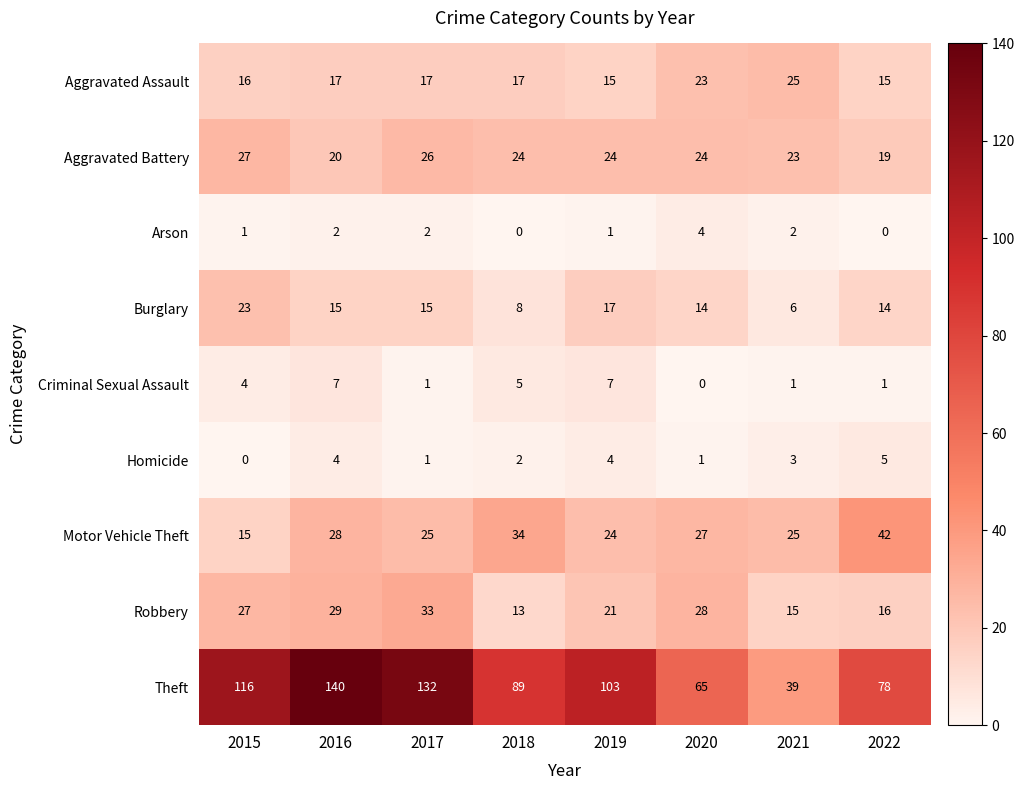

Which series changed the most between 2017 and 2018?

Theft